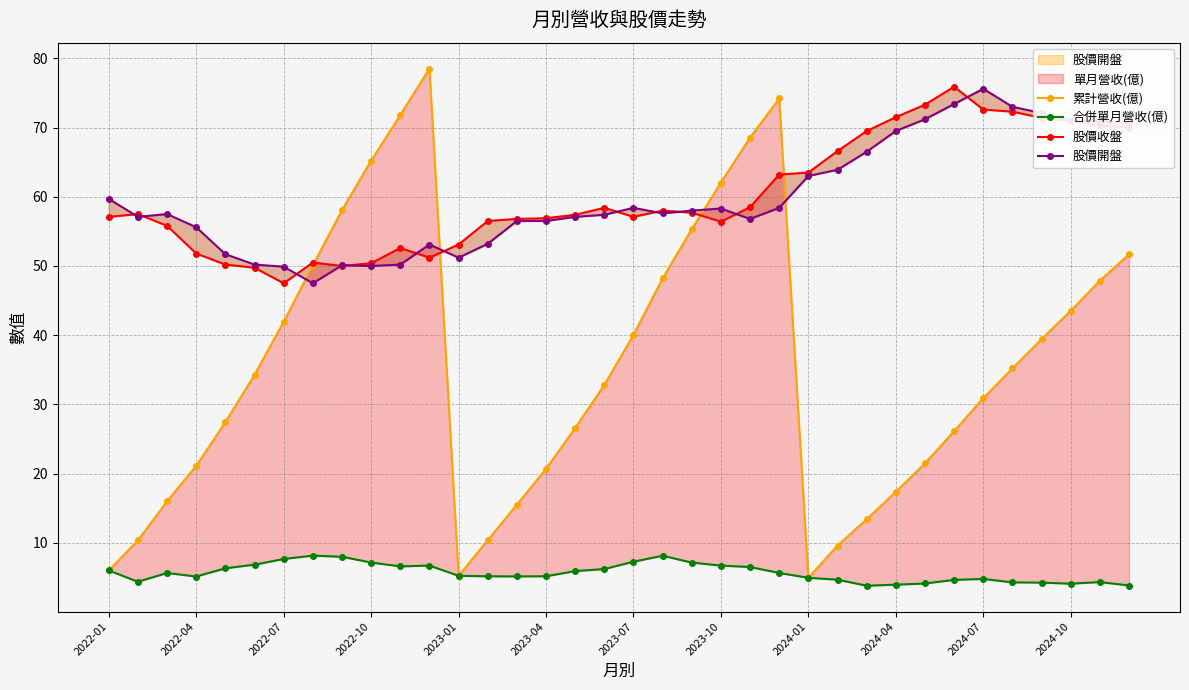

At which label does 股價收盤 first exceed 57?

2022-01